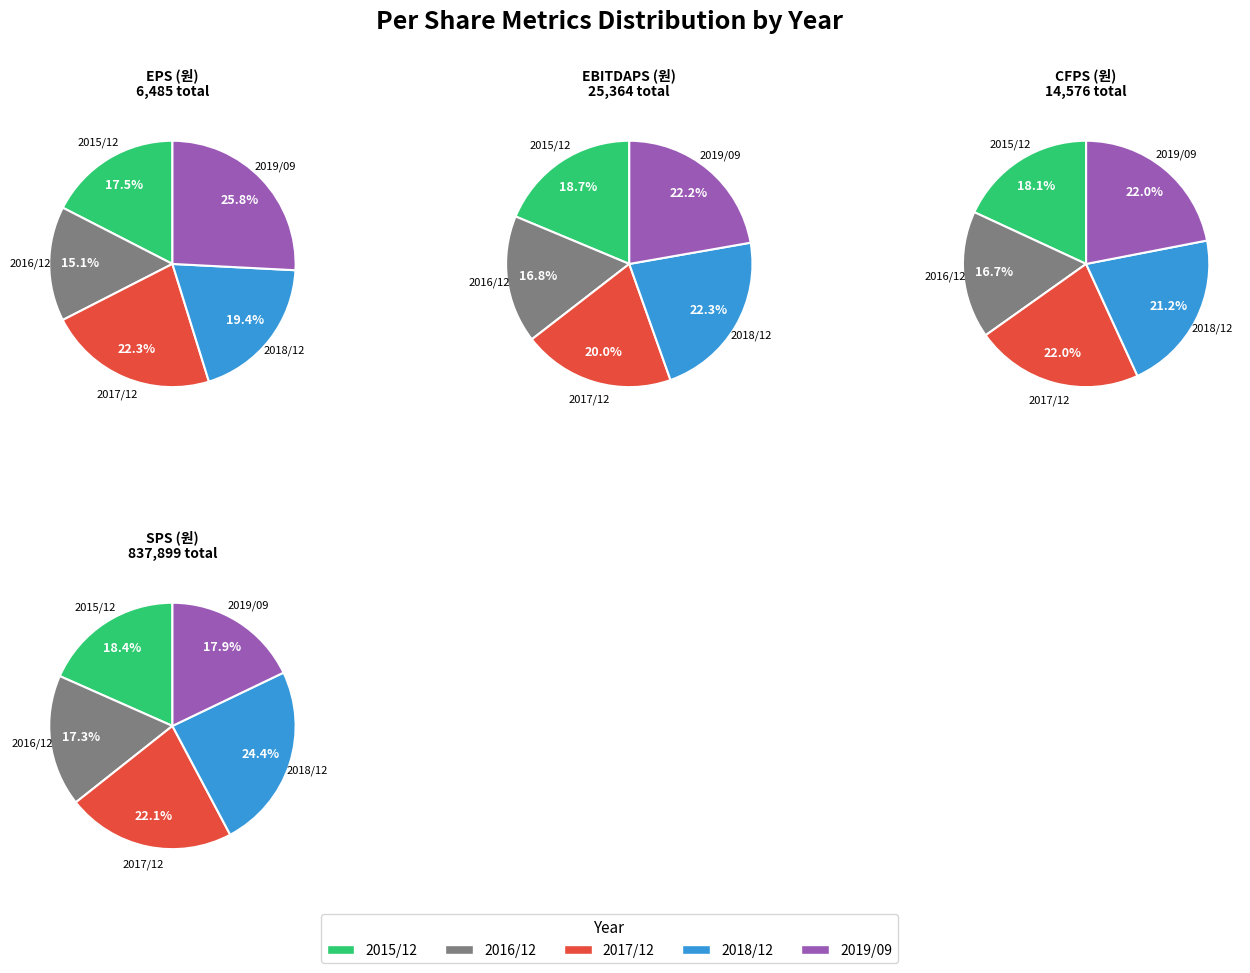

Which slice is the largest?

2018/12